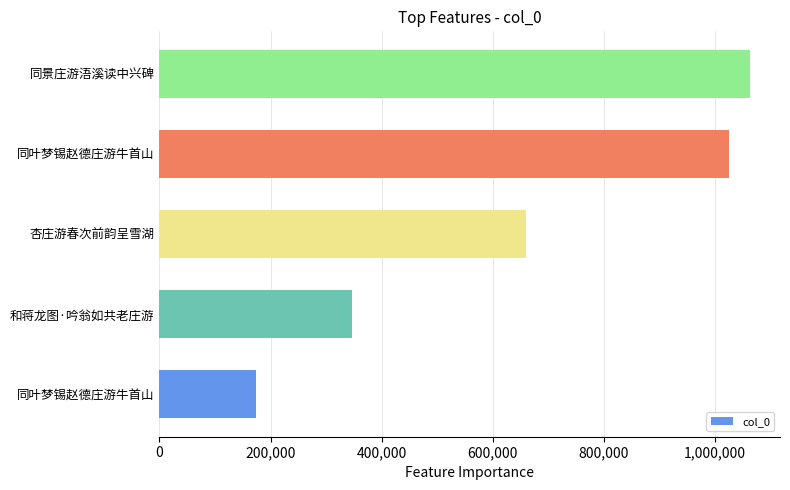

How many distinct data groups are displayed?

1